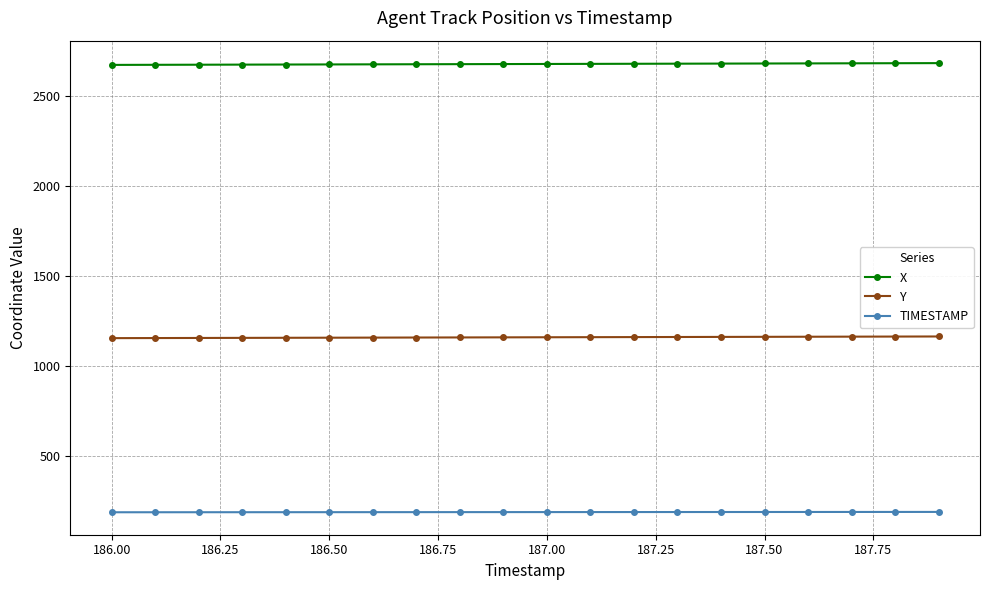

What is the value of the X point at the 15th from the left?

2680.5